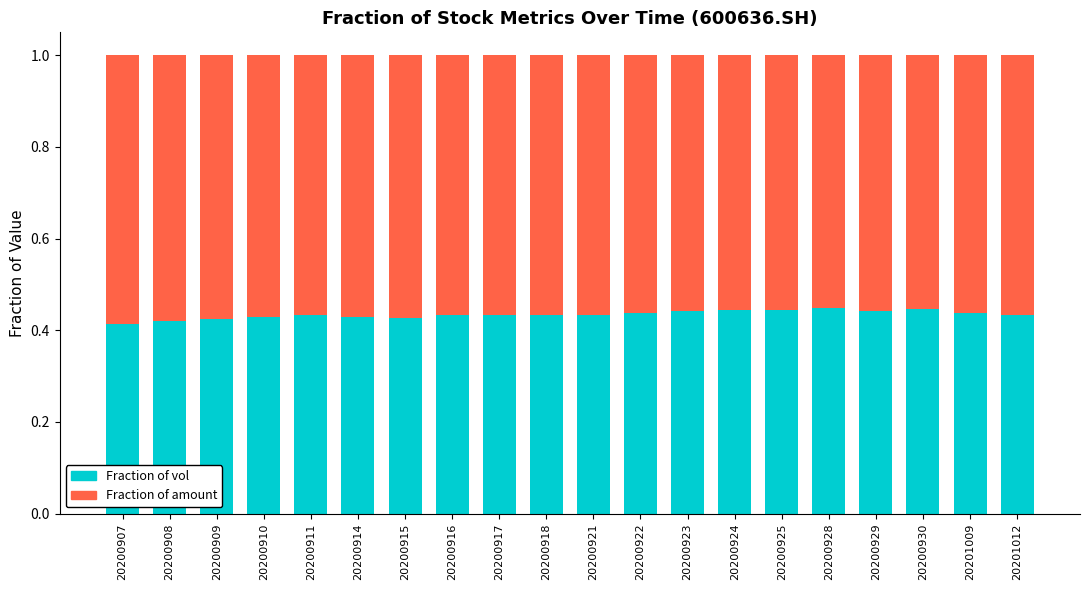

True or false: Fraction of vol has a value of 0.6 at 20200914.

False